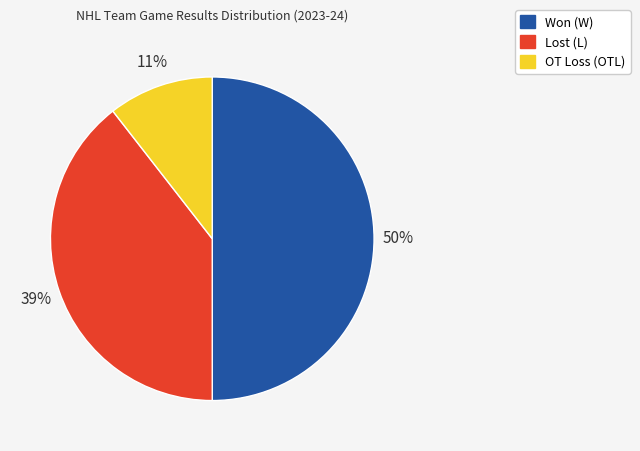

To the nearest percent, what is the average slice percentage?

33%